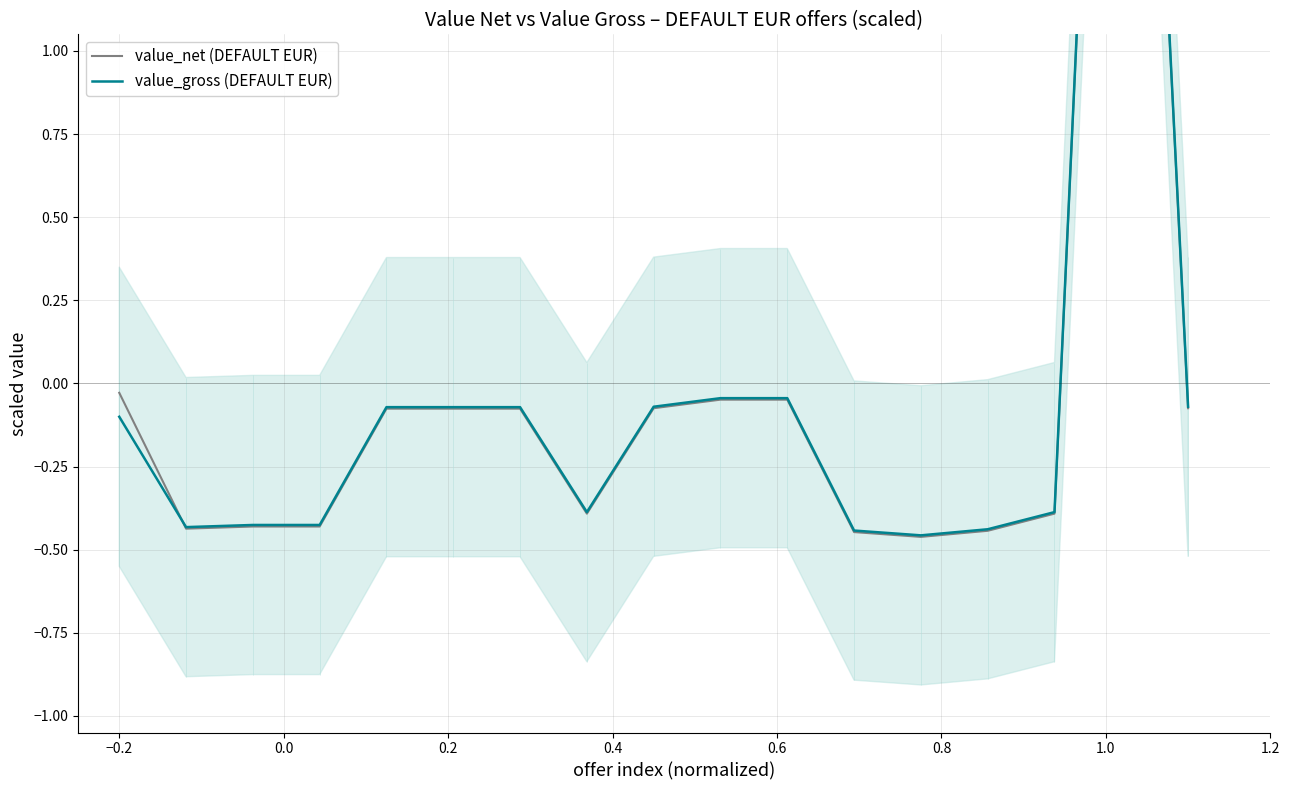

Which has a higher value, −0.4 or 0.6?

−0.4